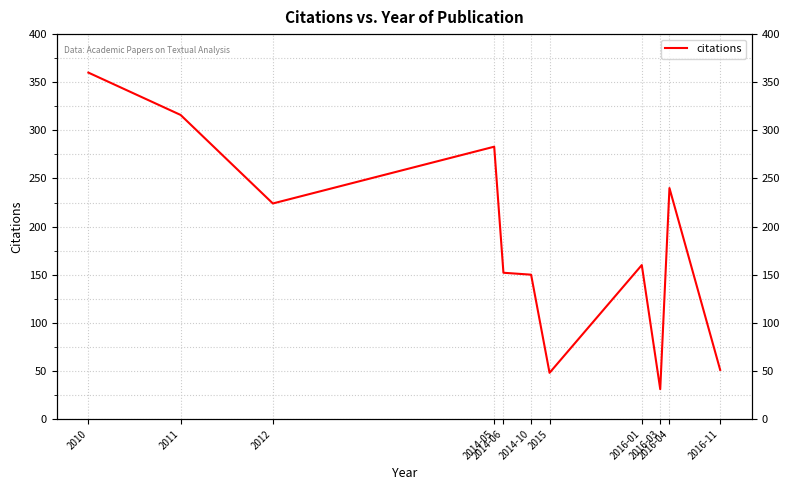

How many lines are shown in the chart?

1